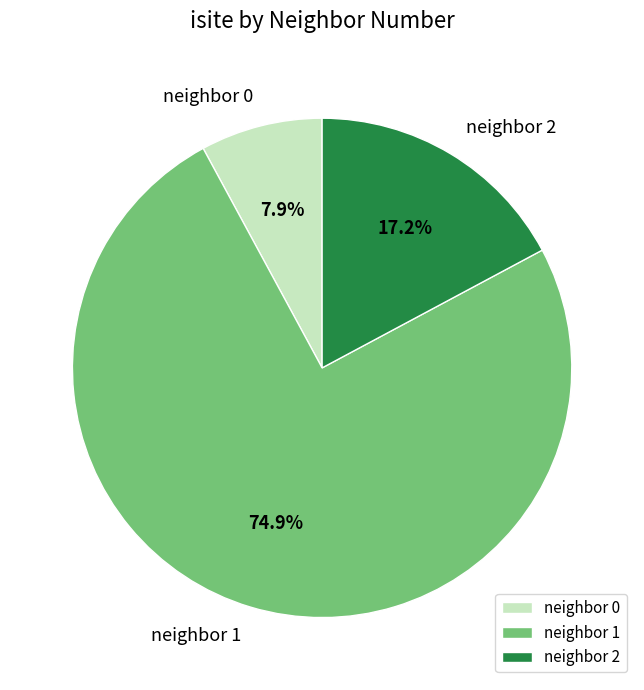

How many slices are in this pie chart?

3